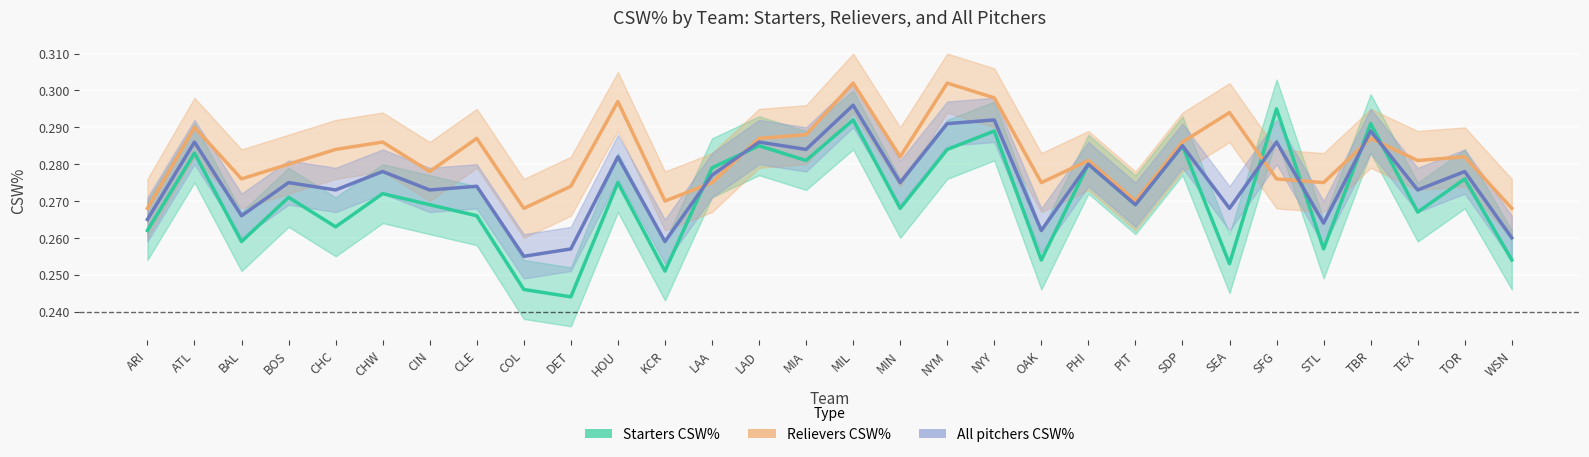

Where is the first local maximum for Relievers CSW%?

ATL